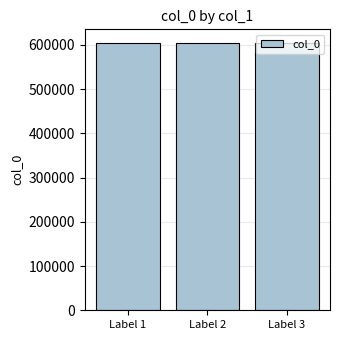

What is the greatest value displayed?

604975